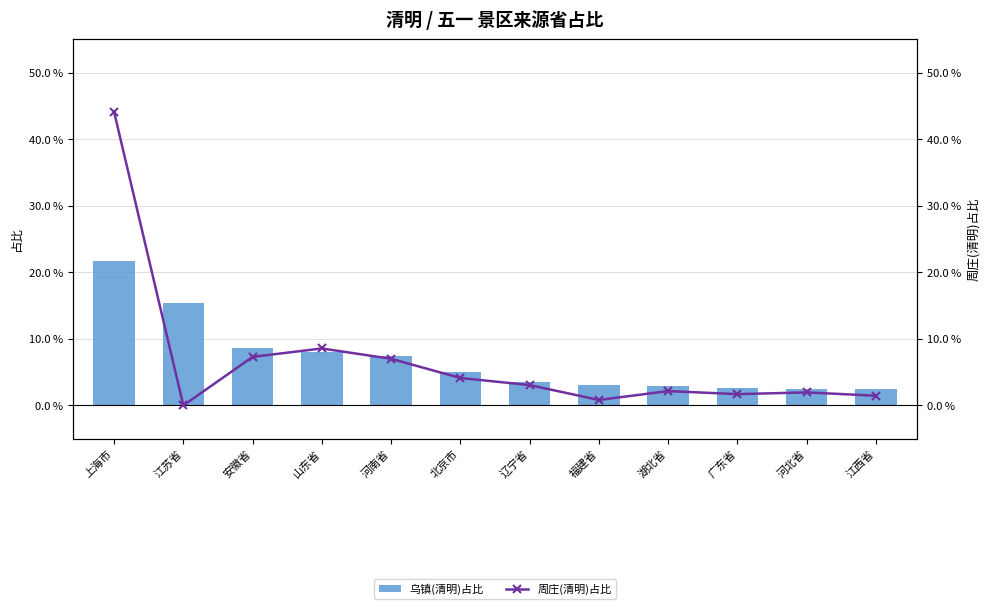

List the series in order of their overall mean, lowest first.

周庄(清明)占比, 乌镇(清明)占比